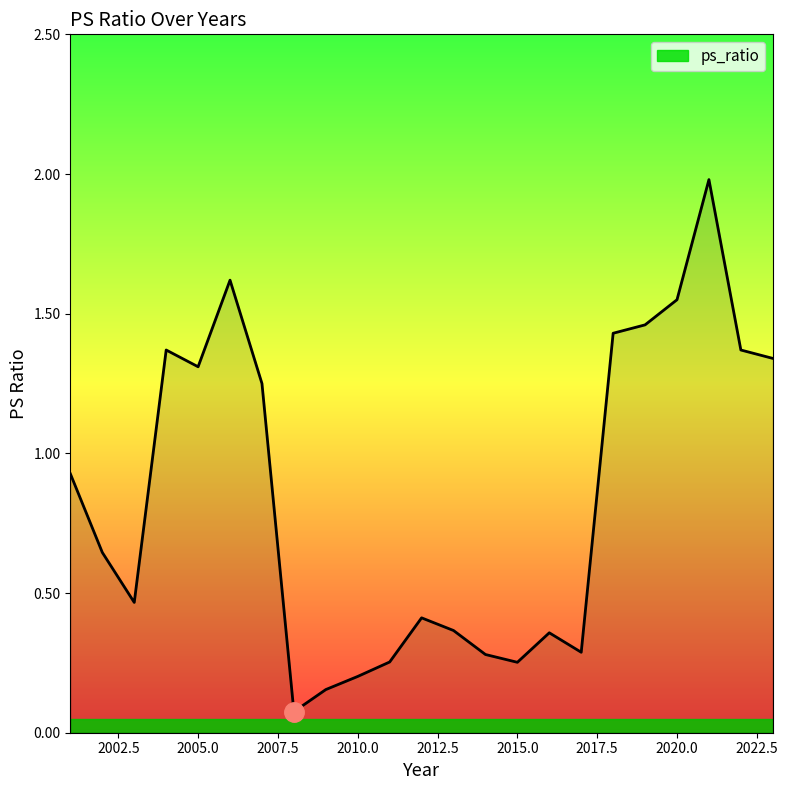

What is the difference between the maximum and minimum values?

1.9